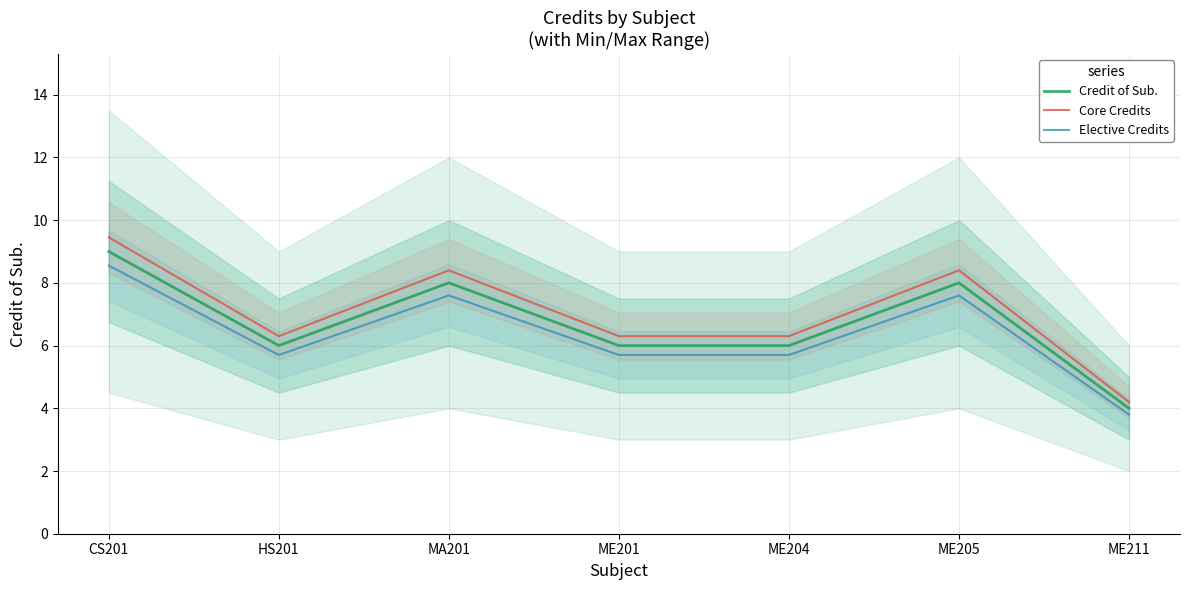

List the series in order of their peak value, lowest first.

Elective Credits, Credit of Sub., Core Credits